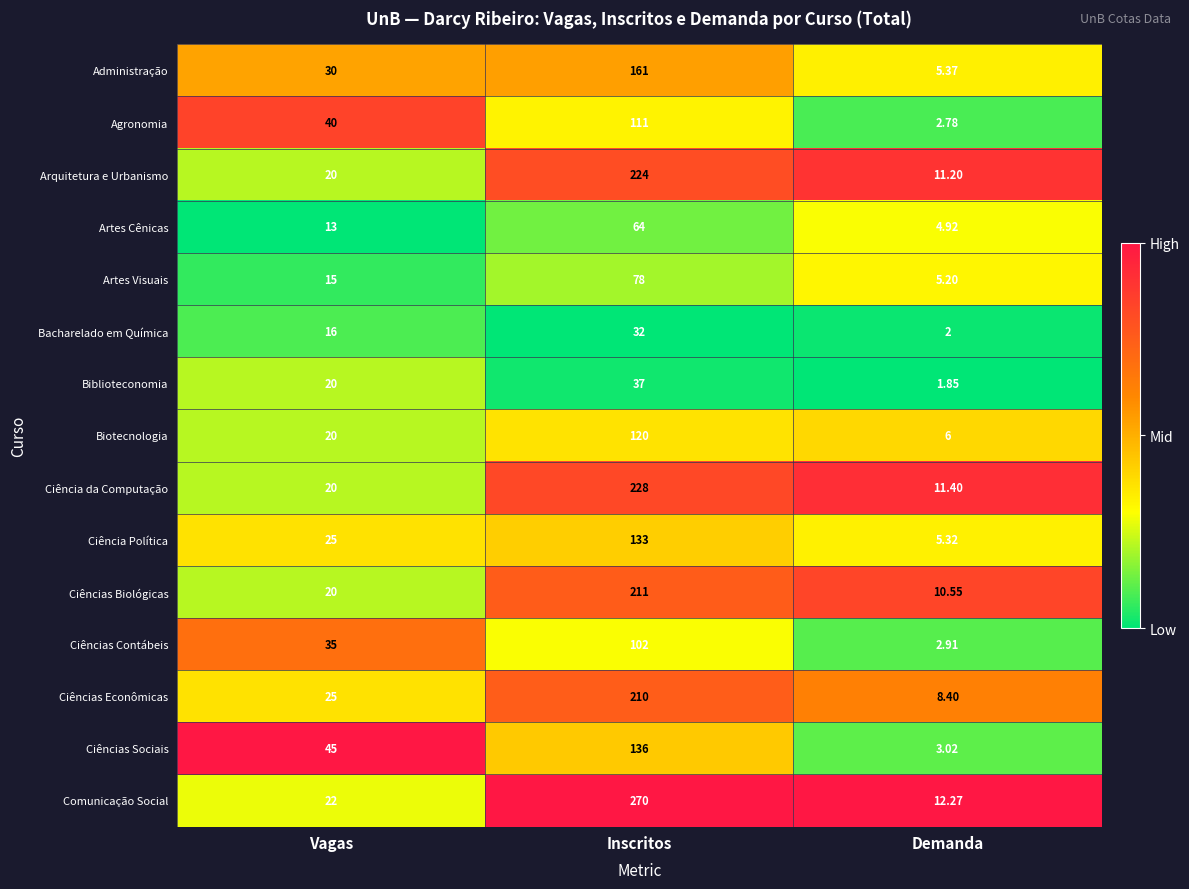

Rank the series by their maximum value, from lowest to highest.

Bacharelado em Química, Biblioteconomia, Artes Cênicas, Artes Visuais, Ciências Contábeis, Agronomia, Biotecnologia, Ciência Política, Ciências Sociais, Administração, Ciências Econômicas, Ciências Biológicas, Arquitetura e Urbanismo, Ciência da Computação, Comunicação Social